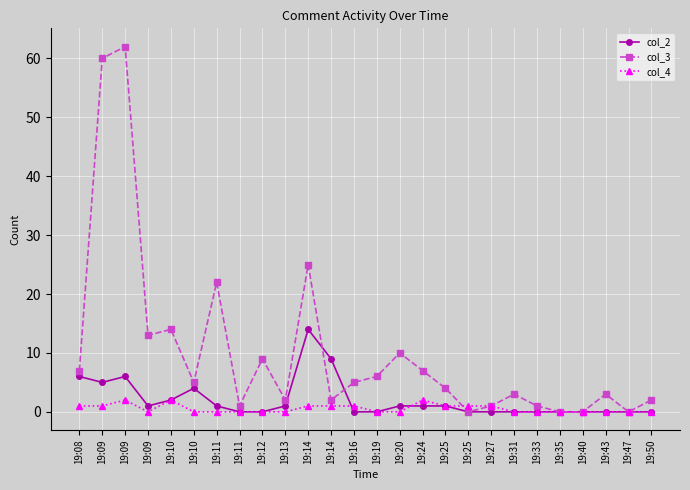

Reading right to left, transcribe all the data shown in this chart.

col_2: 0	0	0	0	0	0	0	0	0	1	1	1	0	0	9	14	1	0	0	1	4	2	1	6	5	6
col_3: 2	0	3	0	0	1	3	1	0	4	7	10	6	5	2	25	2	9	1	22	5	14	13	62	60	7
col_4: 0	0	0	0	0	0	0	1	1	1	2	0	0	1	1	1	0	0	0	0	0	2	0	2	1	1